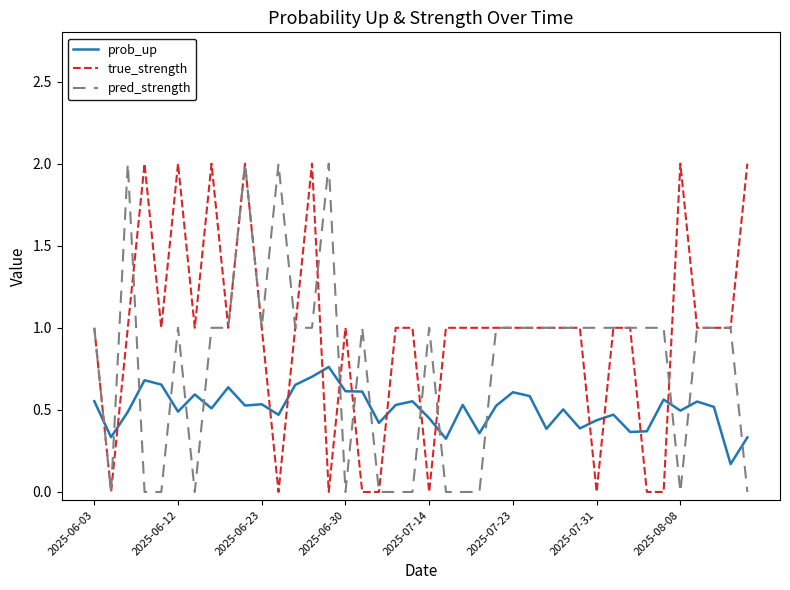

Does the chart have visible grid lines?

No